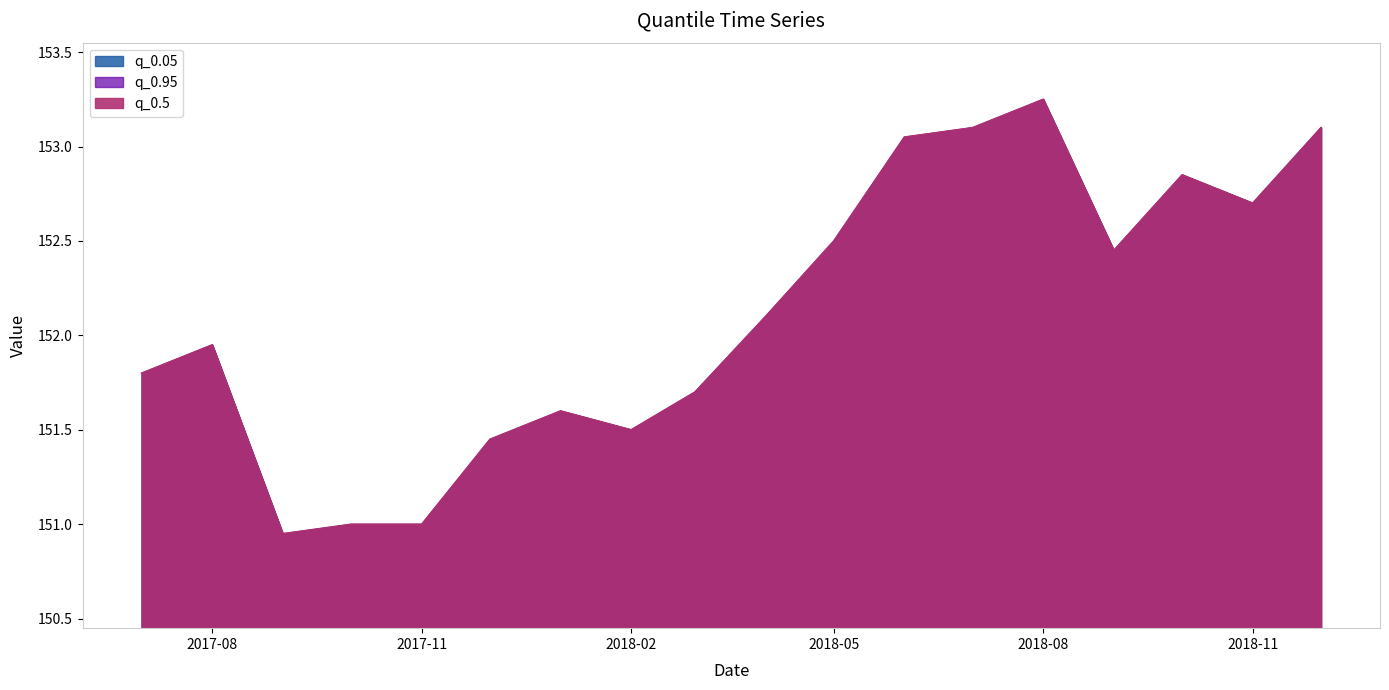

True or false: q_0.95 has more than 0 points higher than both neighbors.

True